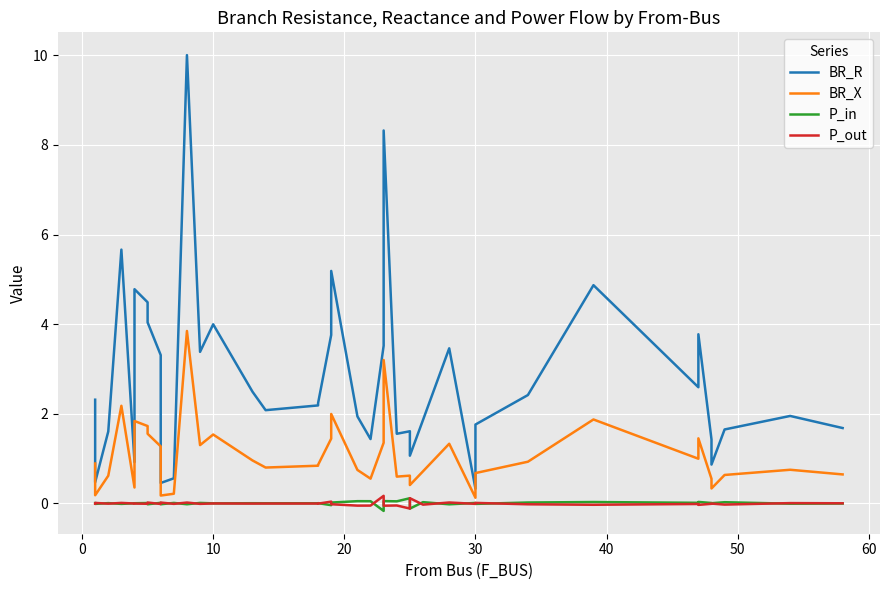

What are all the series names shown in the legend?

BR_R, BR_X, P_in, P_out